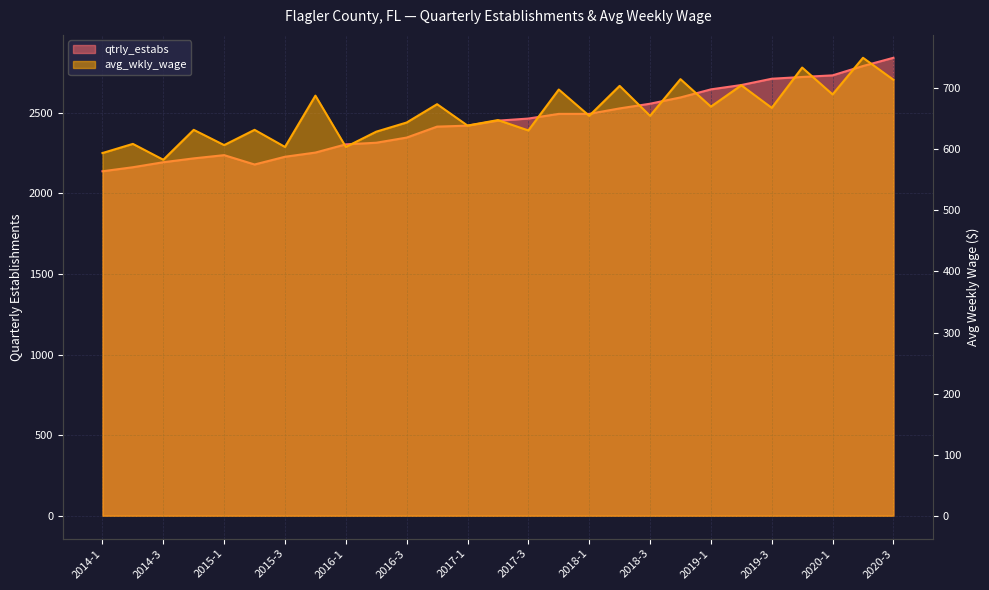

Is it true that avg_wkly_wage equals 632 at 2015-2?

True